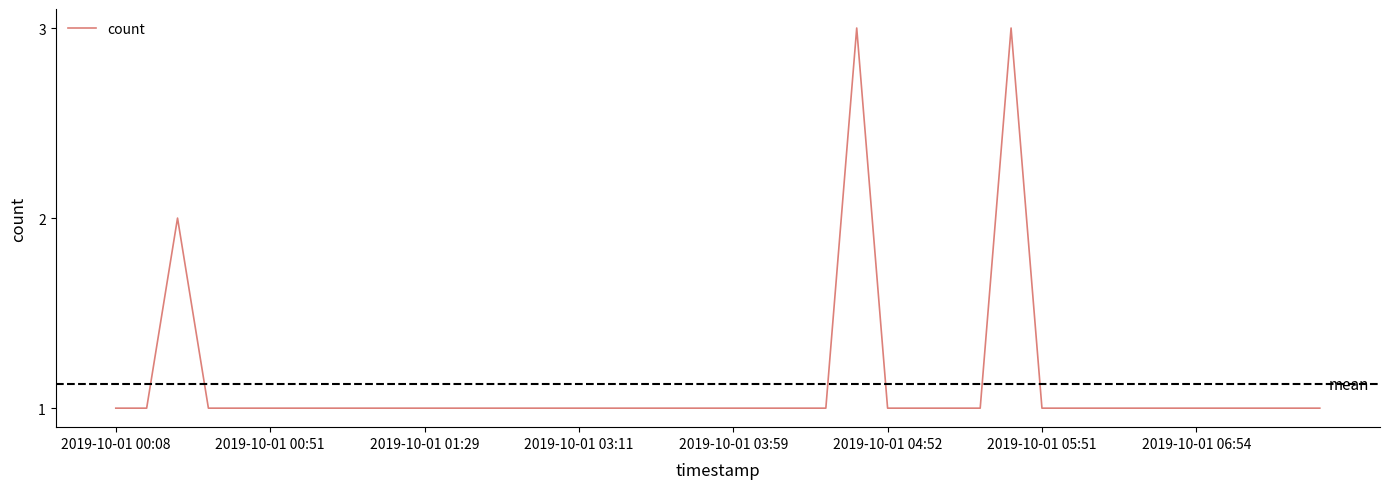

Reading left to right, extract all data points from this chart.

1	1	2	1	1	1	1	1	1	1	1	1	1	1	1	1	1	1	1	1	1	1	1	1	3	1	1	1	1	3	1	1	1	1	1	1	1	1	1	1